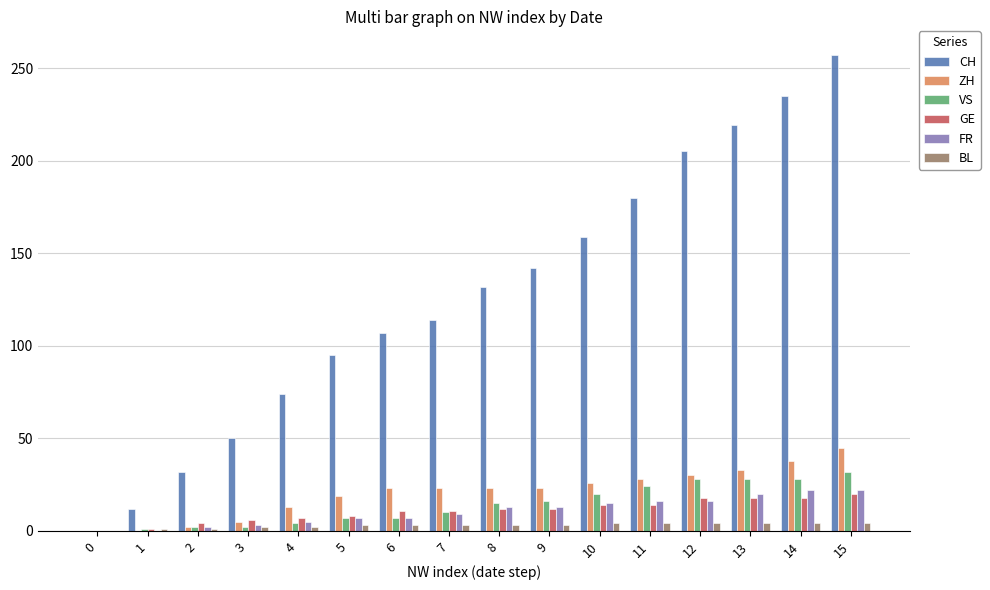

Is it true that BL equals 4 at 14?

True